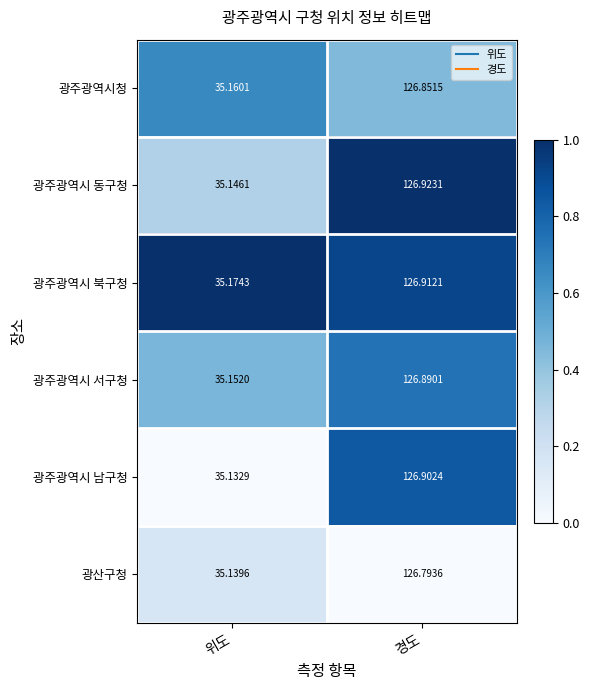

Which label corresponds to the largest value in the chart?

경도